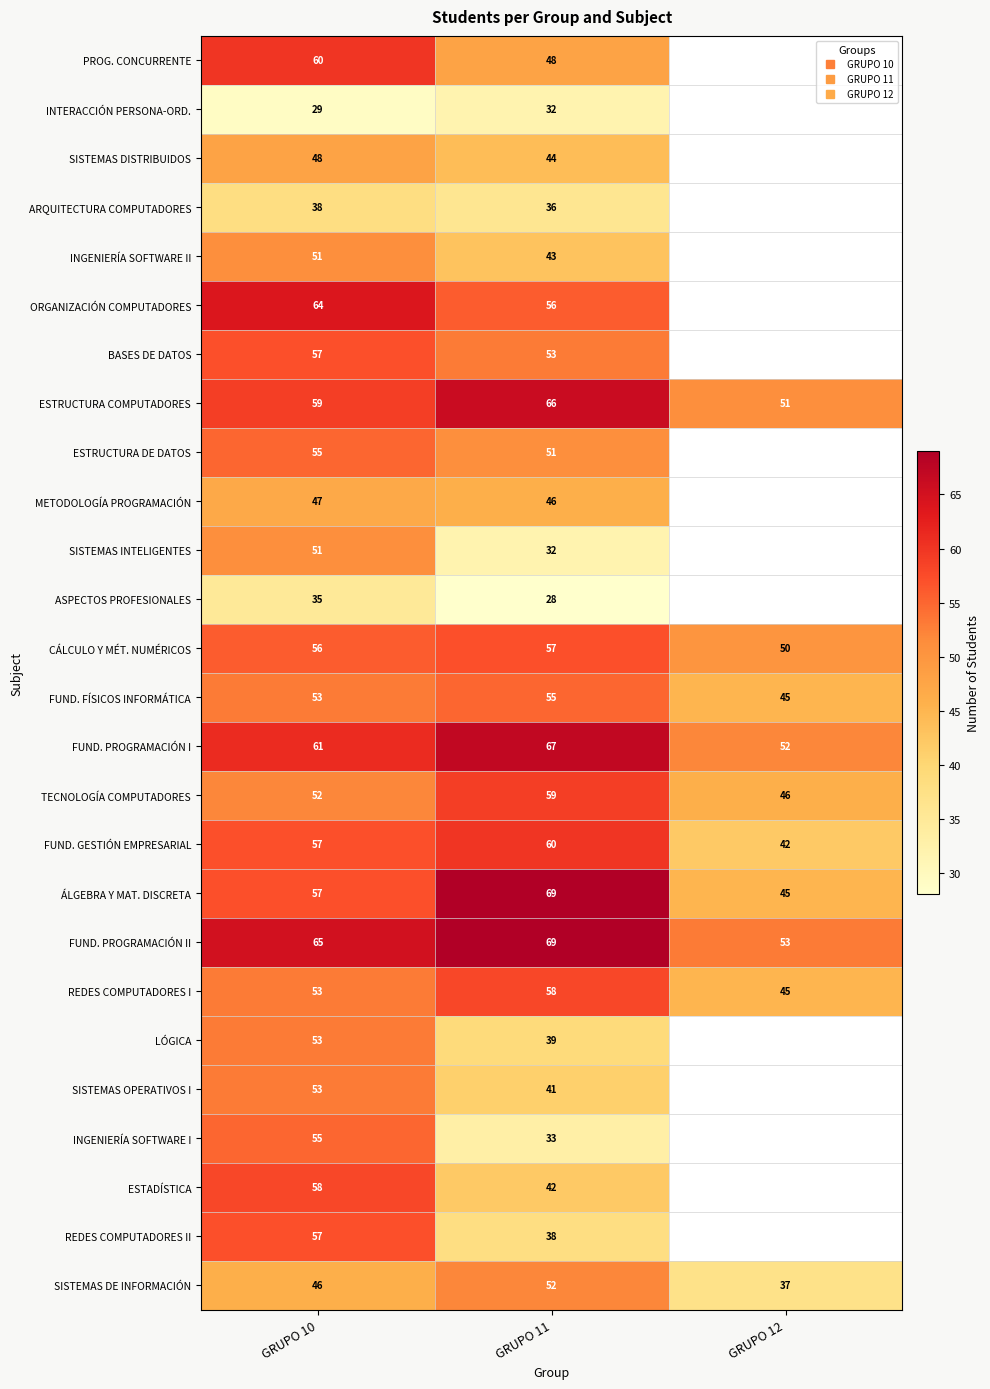

What is the sum of all REDES COMPUTADORES I values?

156.0